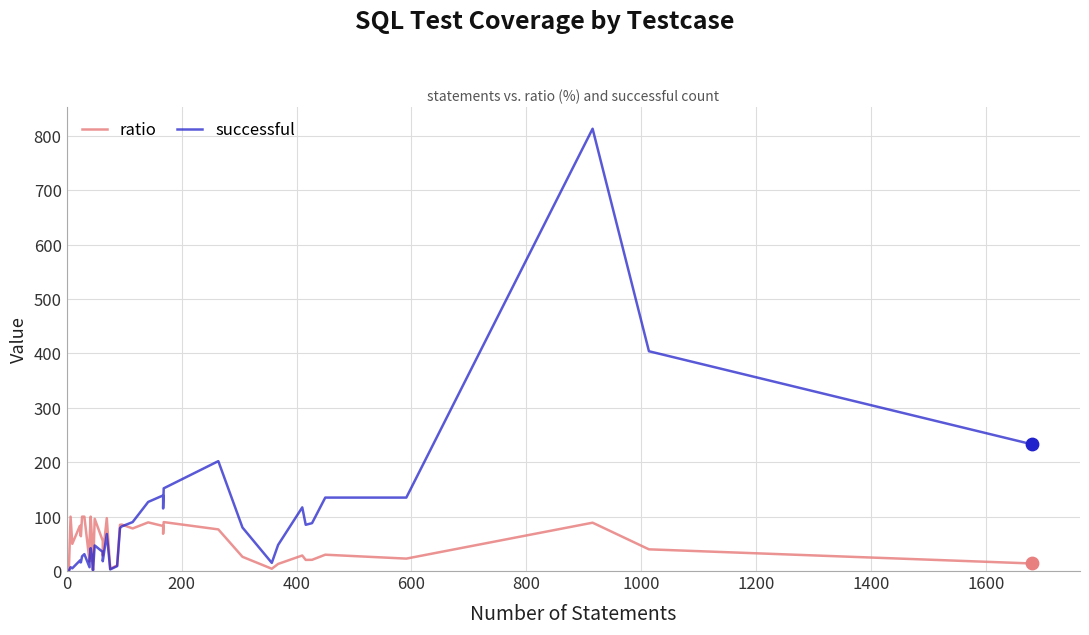

At how many categories does at least one series exceed 174?

4